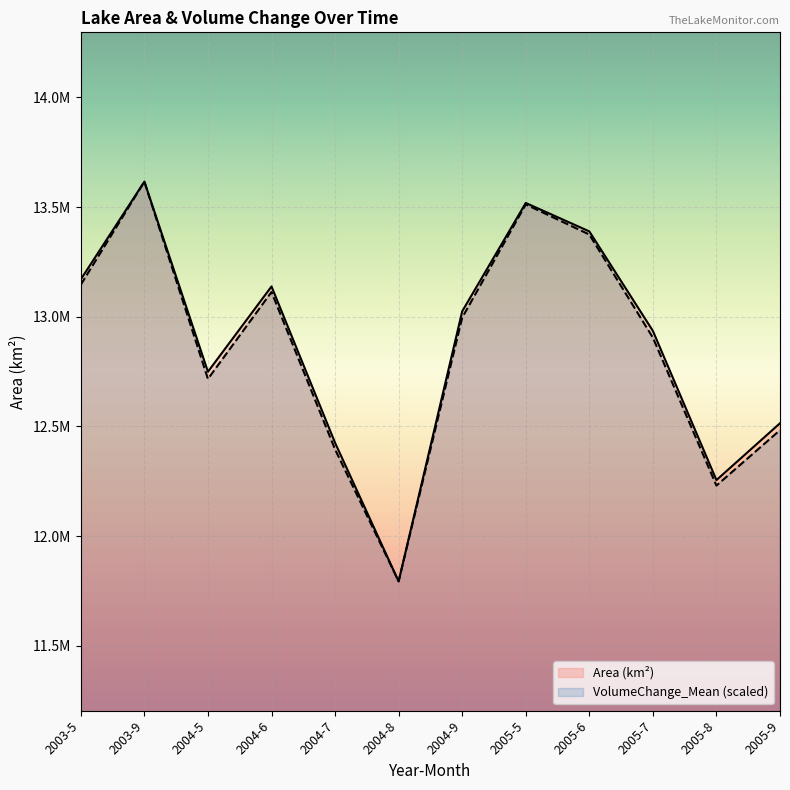

What is the lowest value of the VolumeChange_Mean (scaled) series?

11793600.0